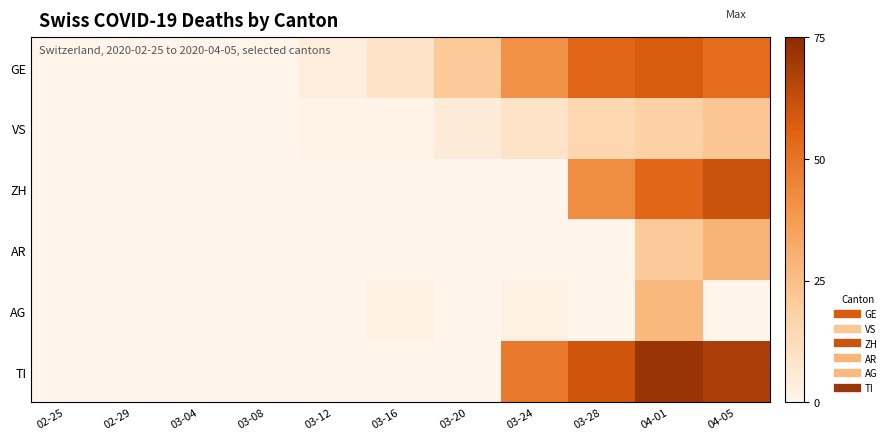

Which series has the largest range (max minus min)?

TI